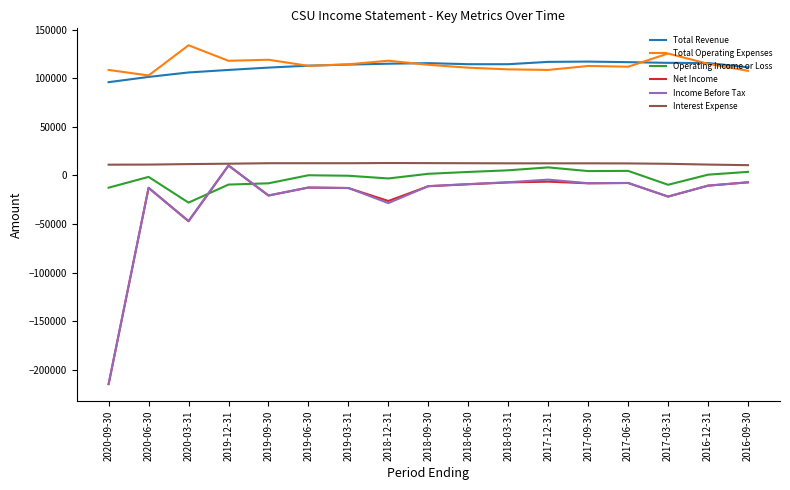

What are all the series names shown in the legend?

Total Revenue, Total Operating Expenses, Operating Income or Loss, Net Income, Income Before Tax, Interest Expense